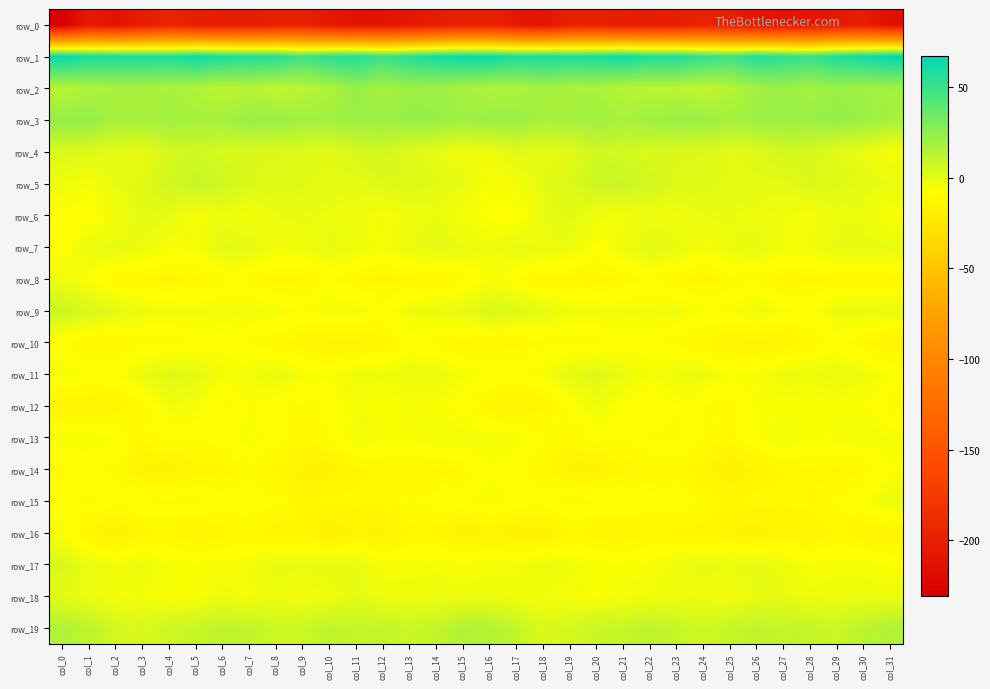

At which label does row_14 reach its minimum?

col_25